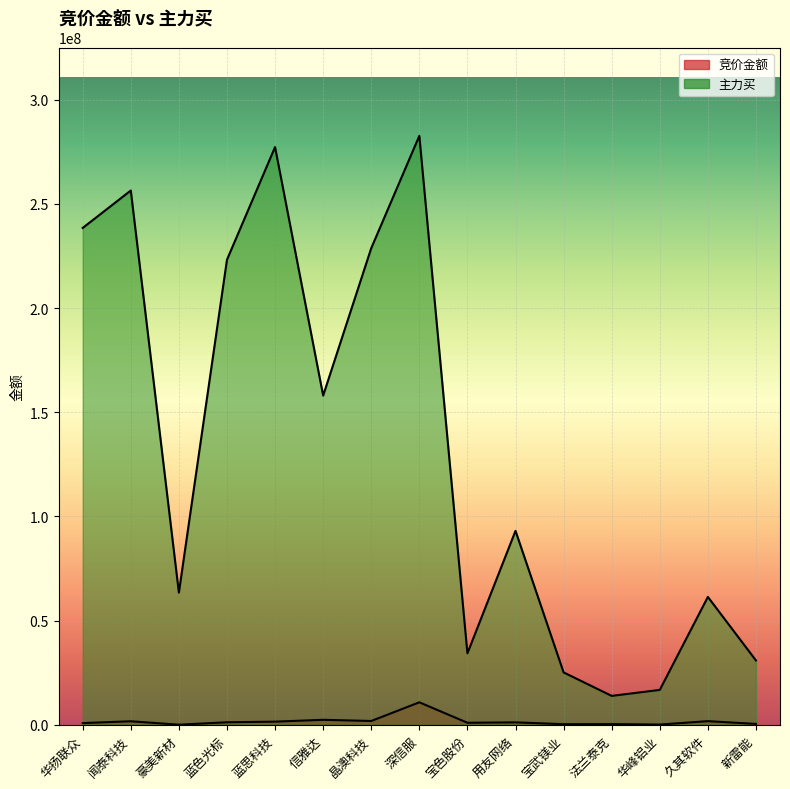

What position from the left is 晶澳科技?

7